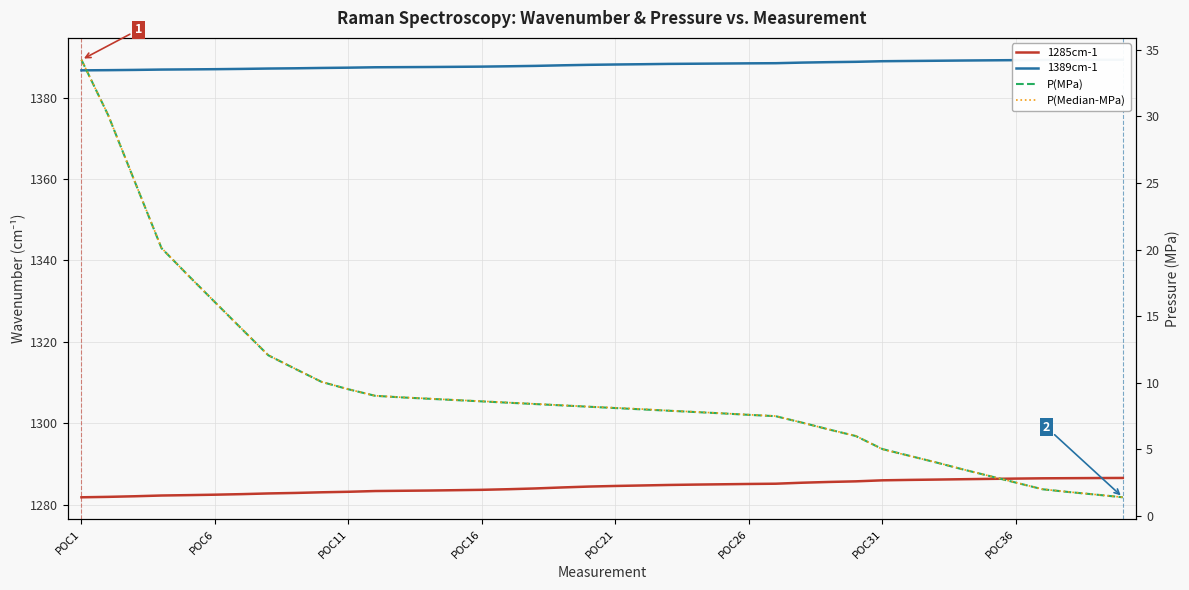

The 1389cm-1 series shows 1388.2 at 21. True or false?

True